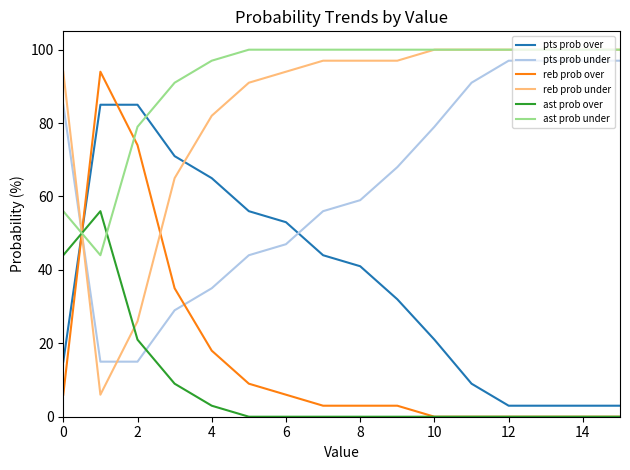

What is the minimum value for reb prob under?

6